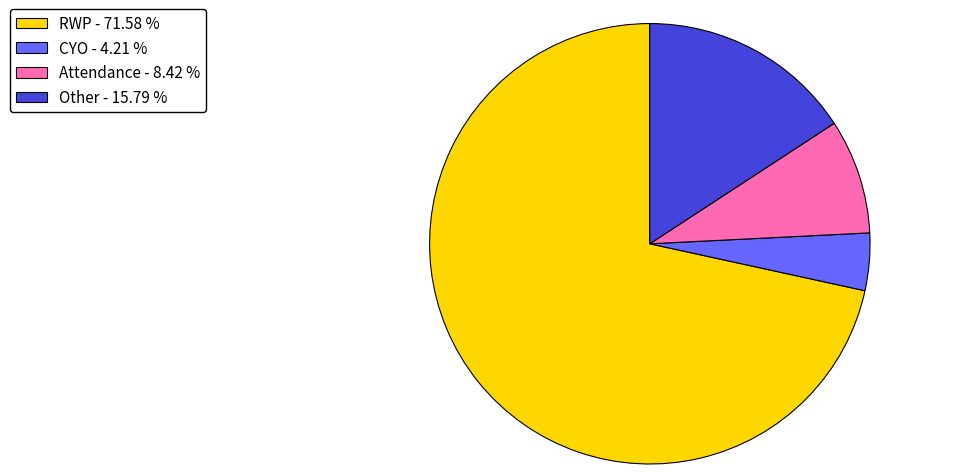

Does RWP - 71.58 % account for over 50% of the chart?

Yes